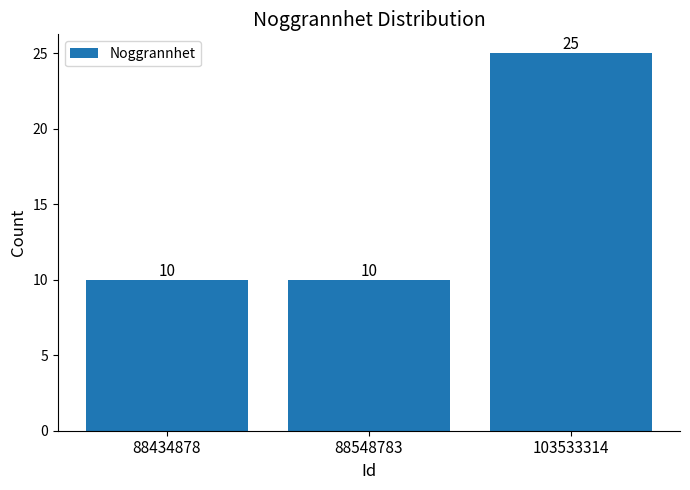

What is the value of the 2nd bar from the left?

10